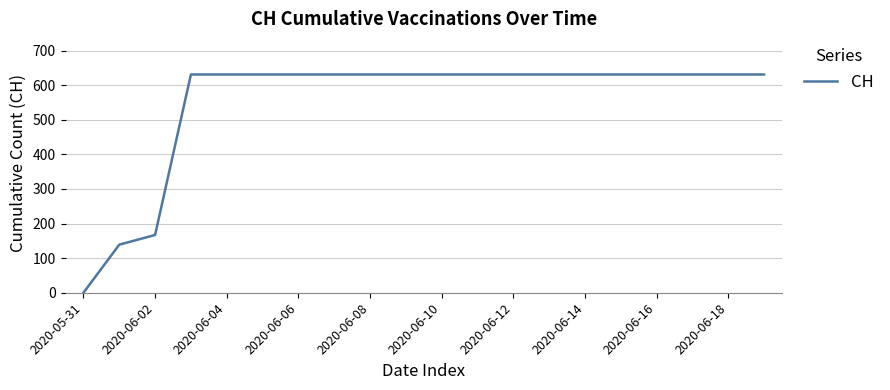

What is the difference between the maximum and minimum values?

631